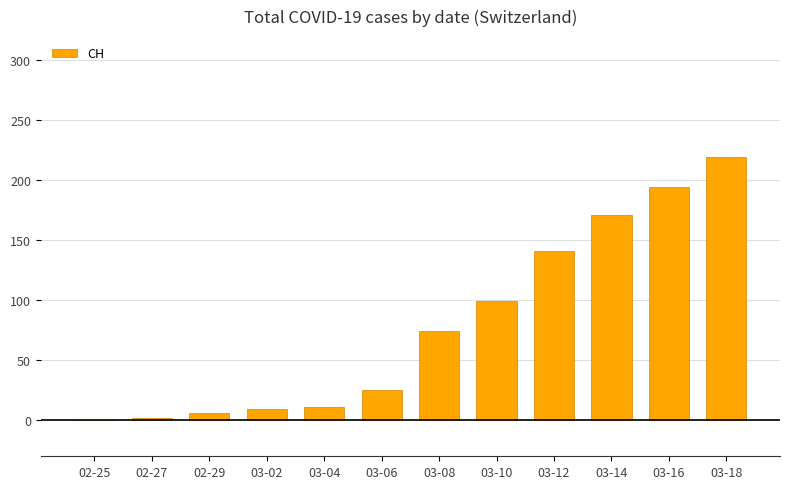

Approximately how many times larger is the value at 03-06 compared to 03-14?

0.1